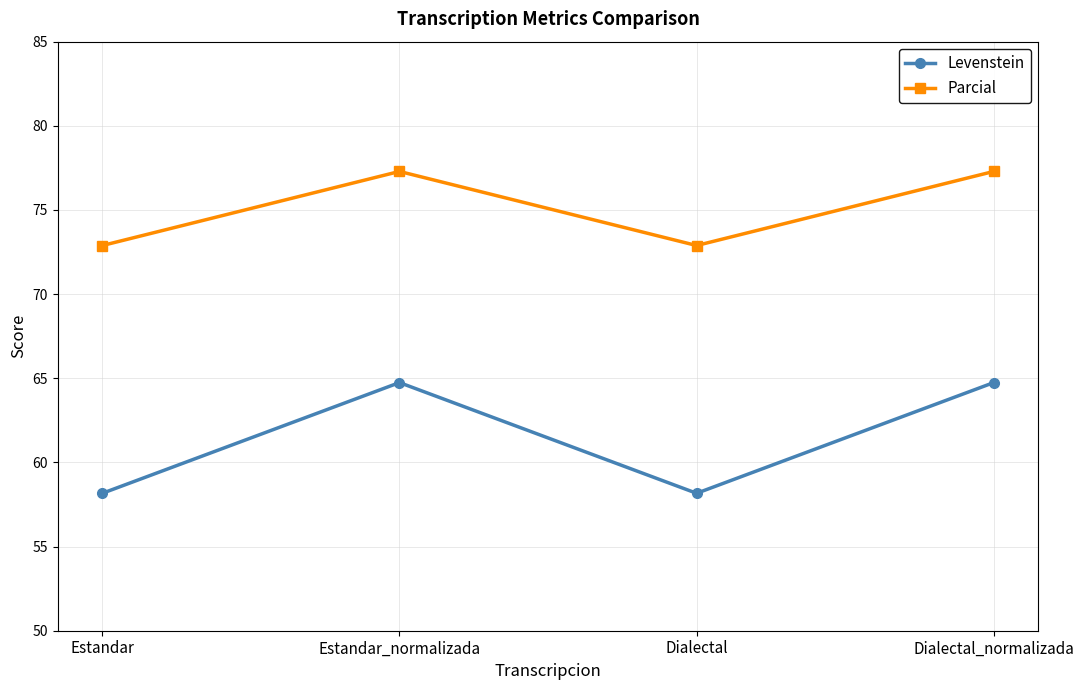

What are all the series names shown in the legend?

Levenstein, Parcial